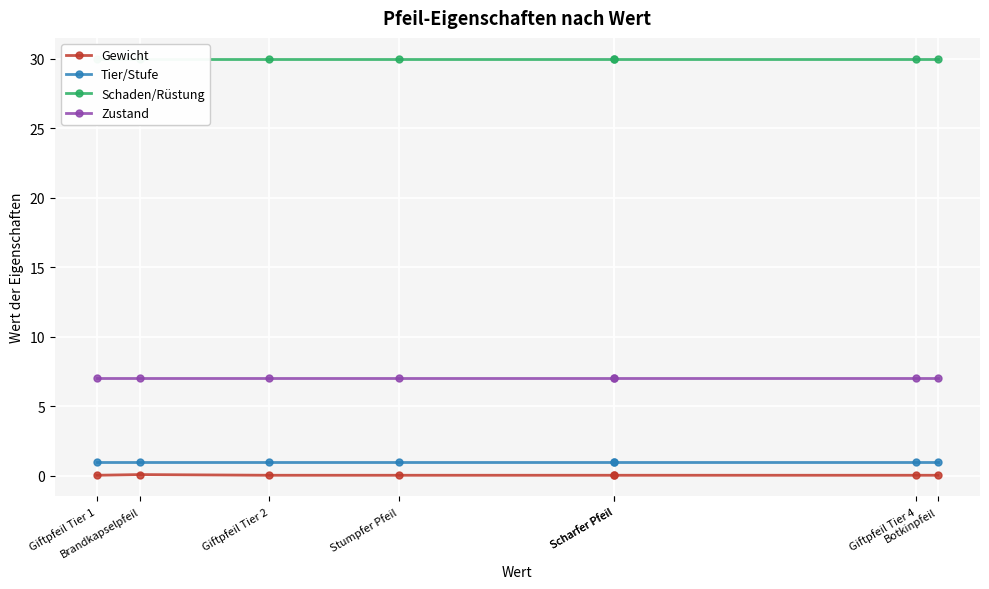

True or false: Zustand has more than 0 points higher than both neighbors.

False